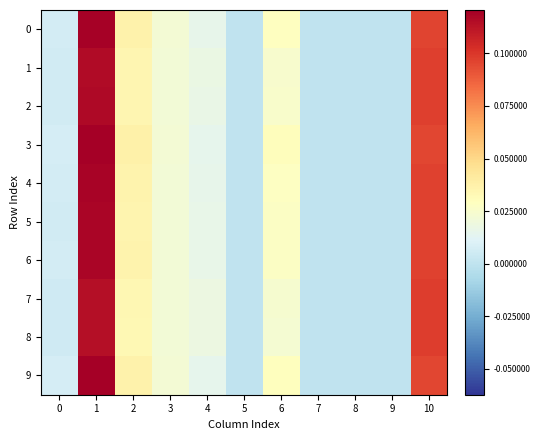

How many series are shown in this chart?

10